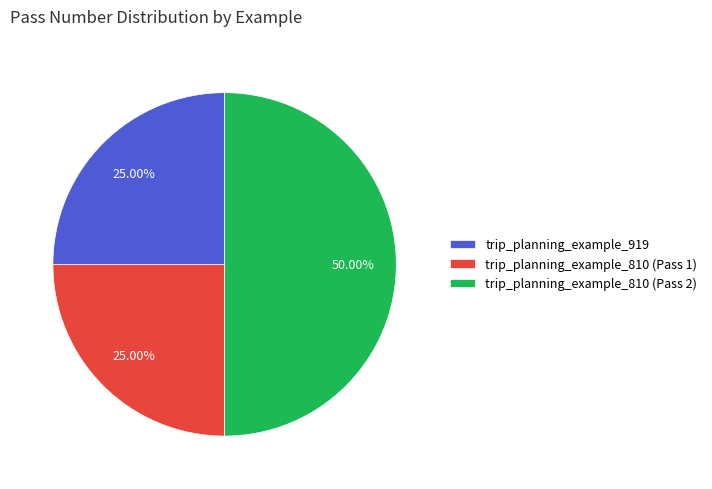

How many segments does this pie chart have?

3